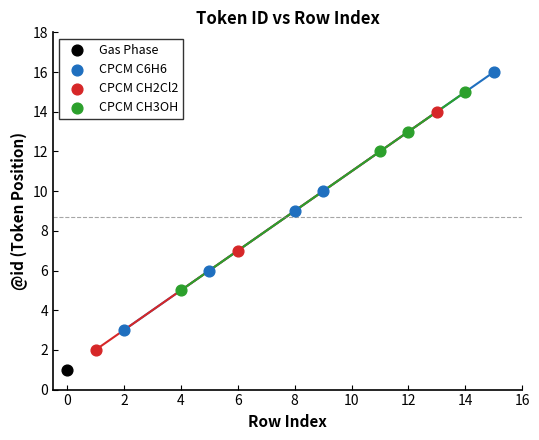

Which series contains the lowest Y value?

Gas Phase